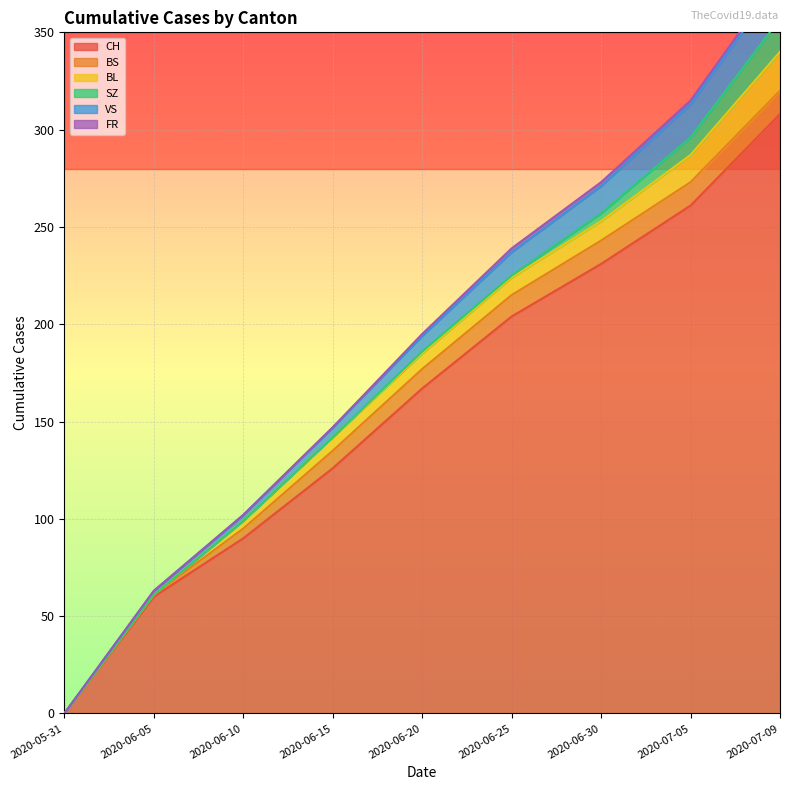

At how many categories does at least one series exceed 298?

1